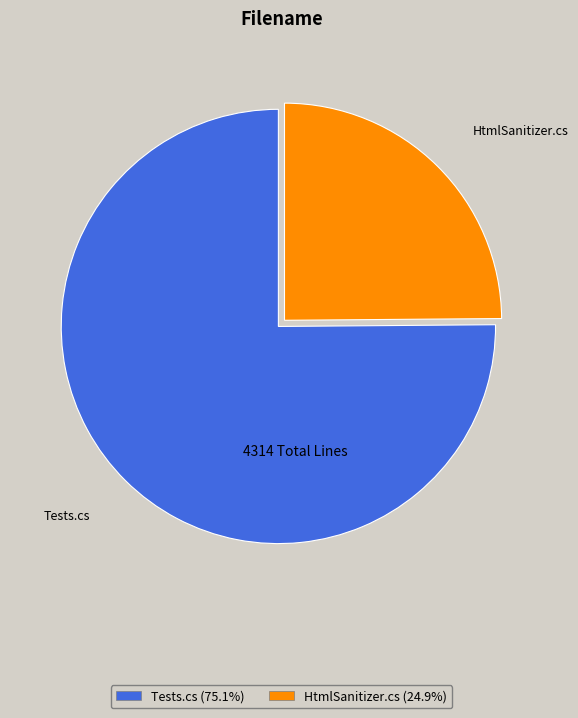

Do HtmlSanitizer.cs and Tests.cs together represent more than half of the pie?

Yes